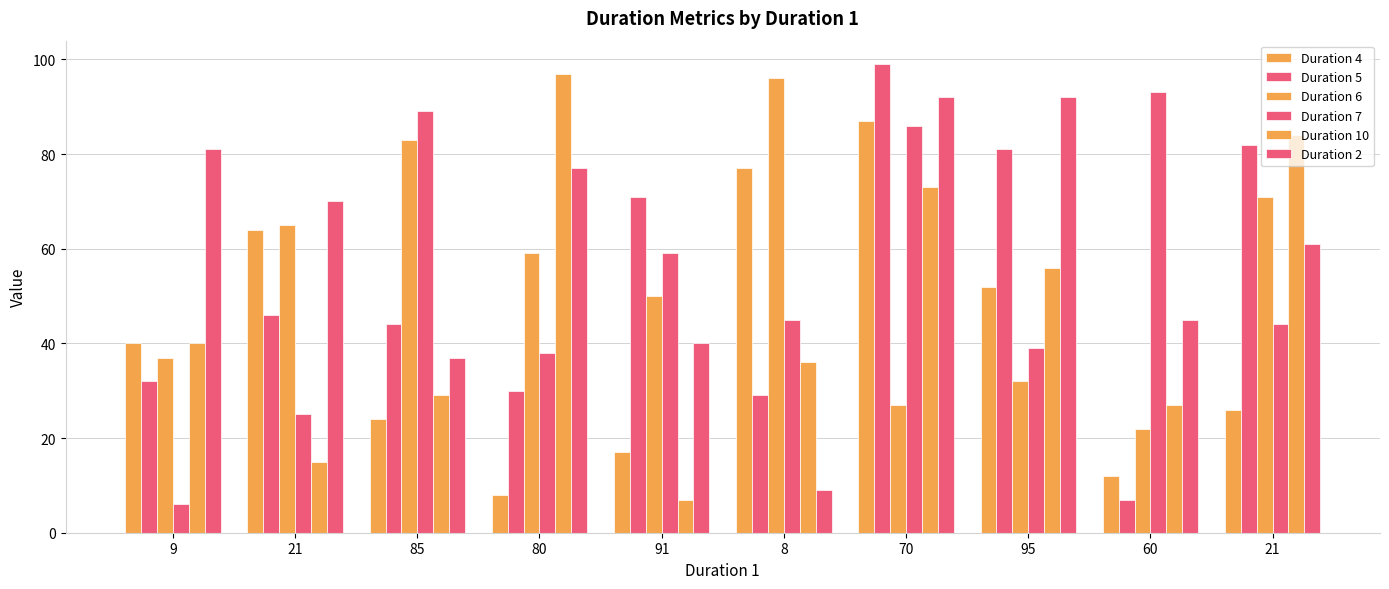

How many categories are shown in the chart?

10